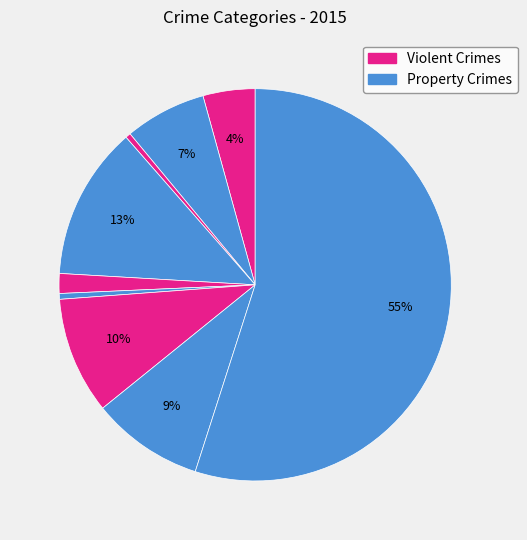

To the nearest percent, what is the average slice percentage?

11%